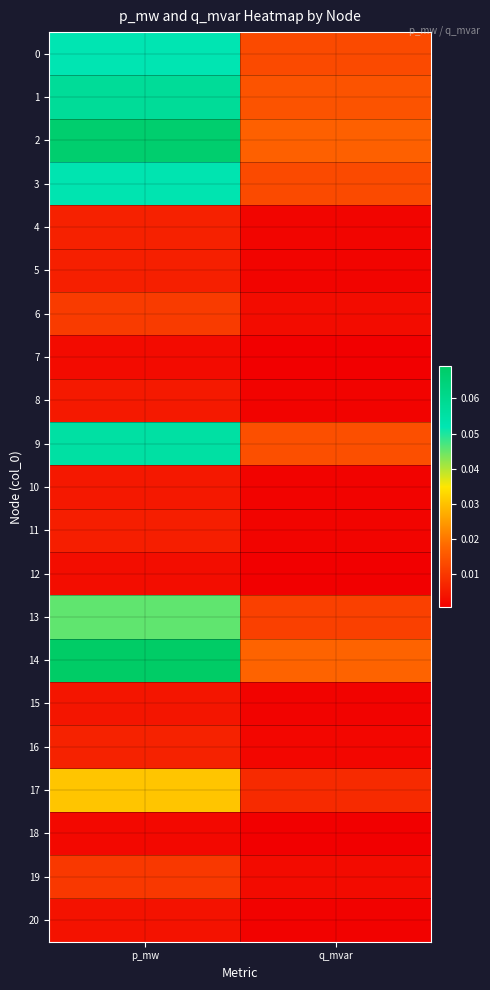

Which category has the highest value across all series?

p_mw